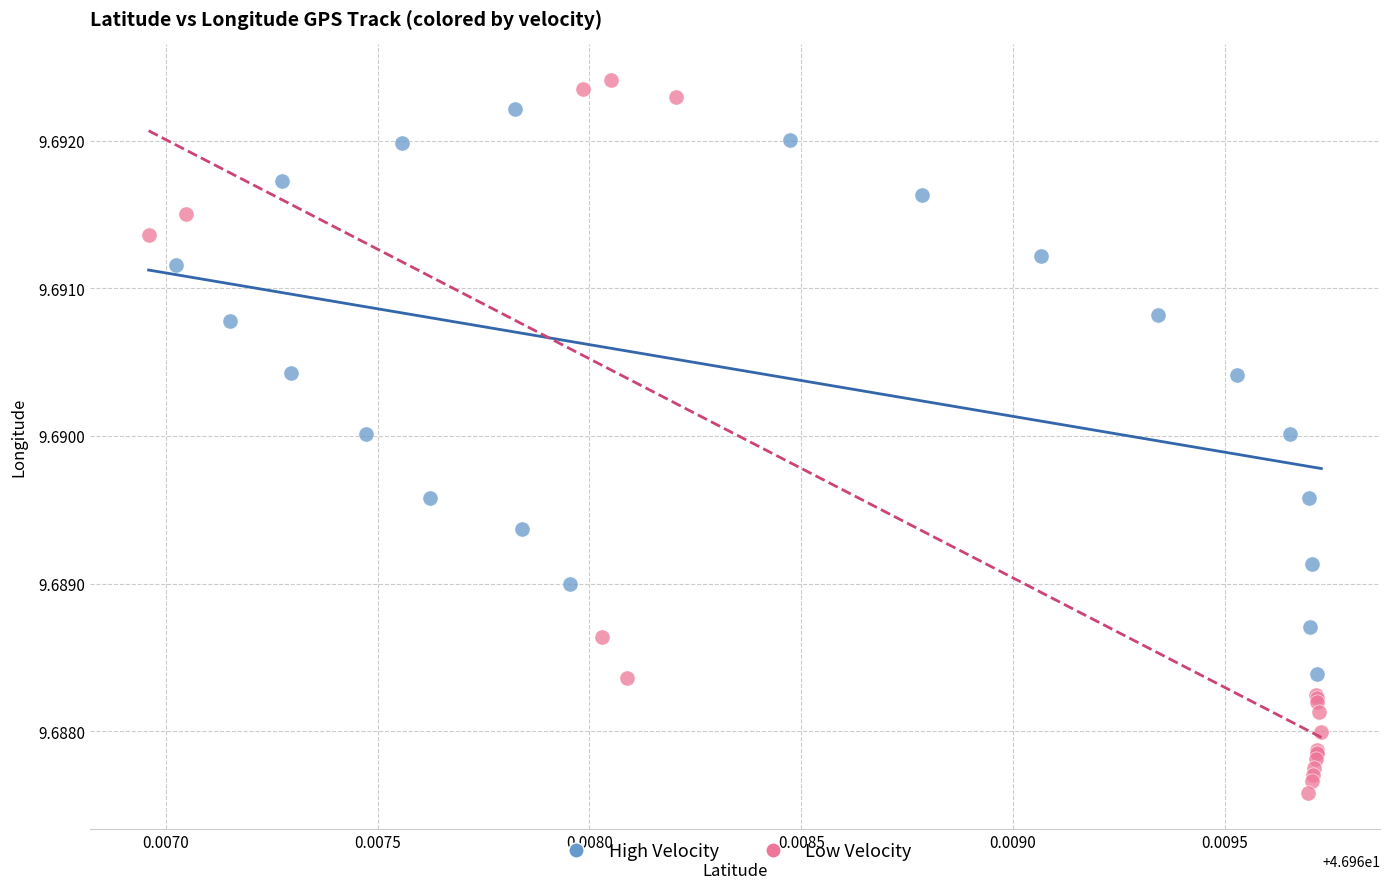

Which series has the largest Y range (max minus min)?

Low Velocity